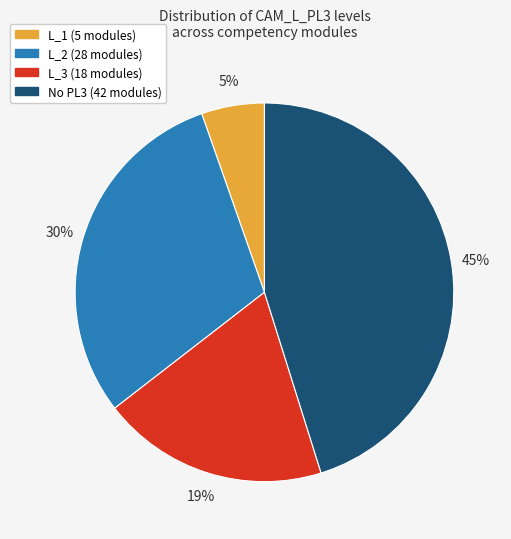

Is there a majority slice in this chart?

No